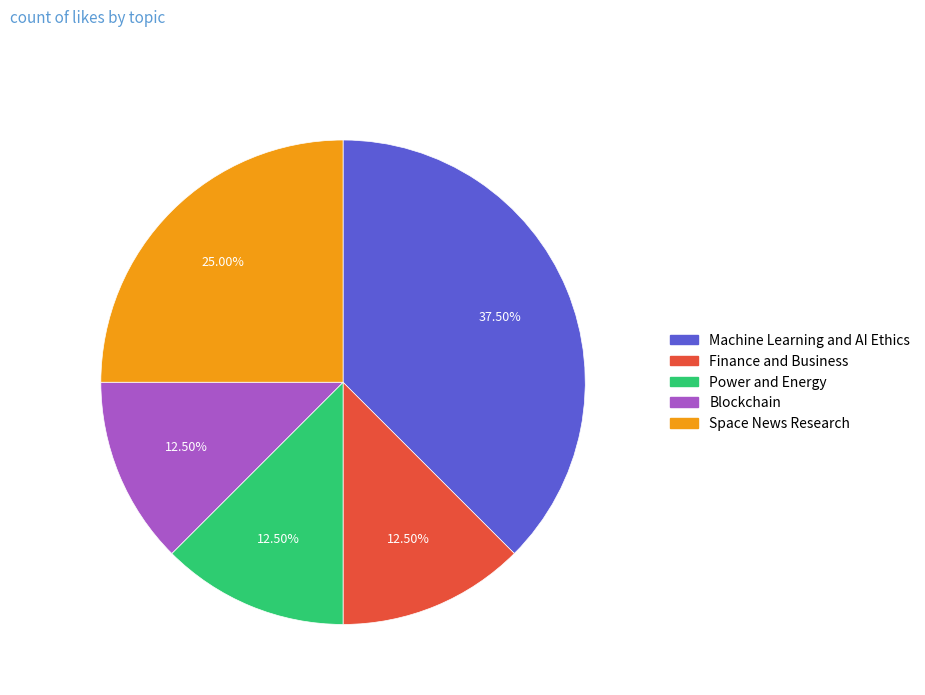

Approximately how many times larger is the value at Finance and Business compared to Machine Learning and AI Ethics?

0.3